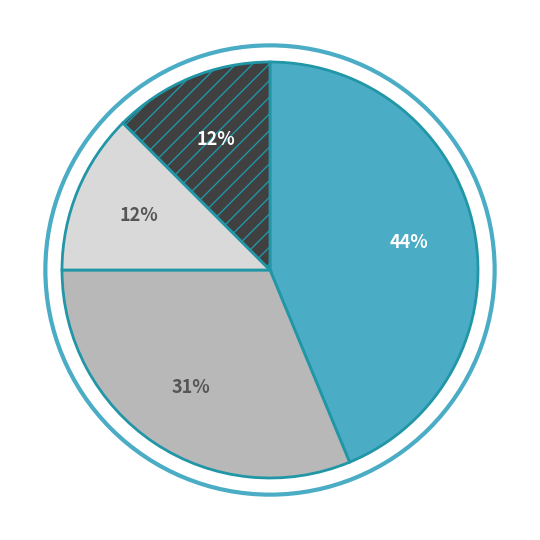

Is there any slice that represents more than half of the pie?

No